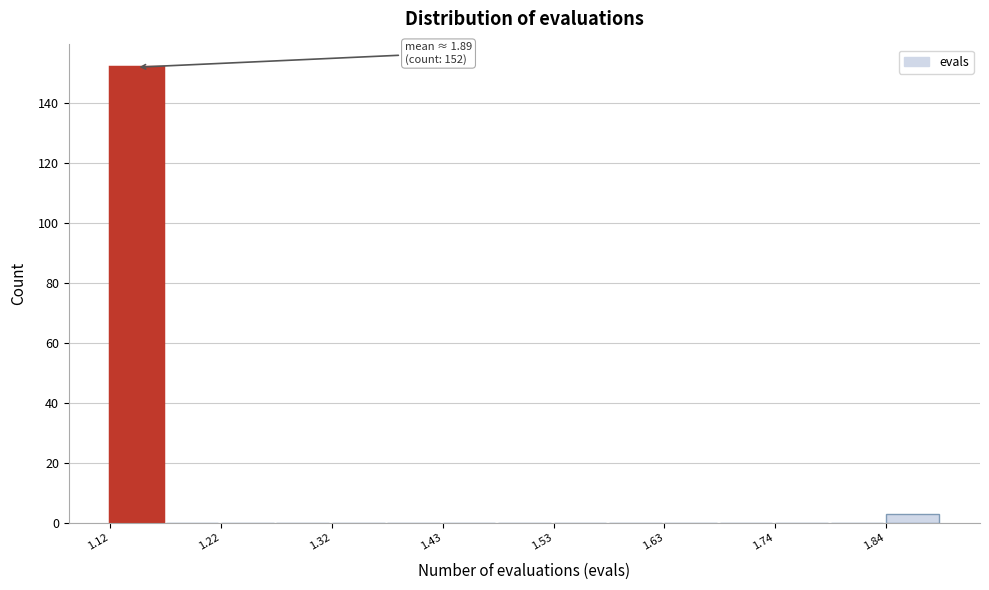

Read against the x-axis, roughly where is the centre of the tallest bar?

1.14